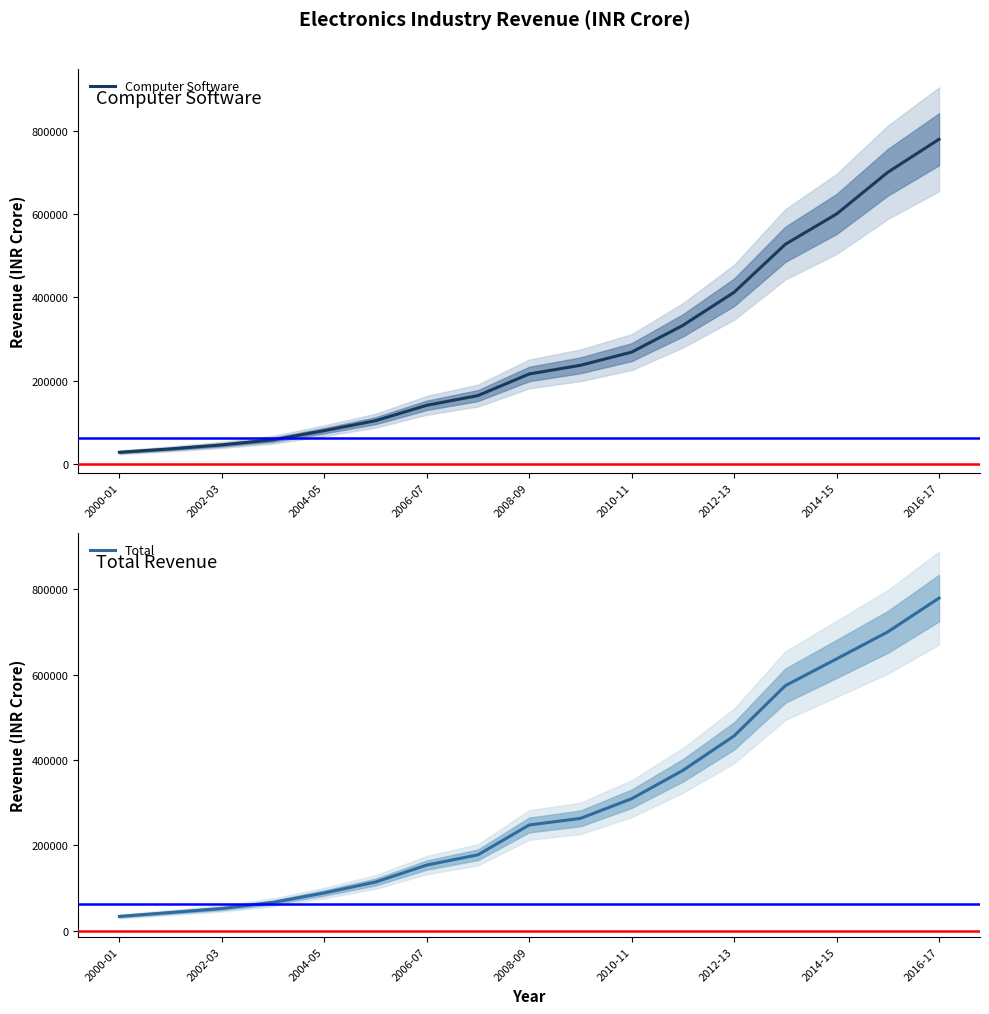

What is the maximum value for Computer Software?

779200